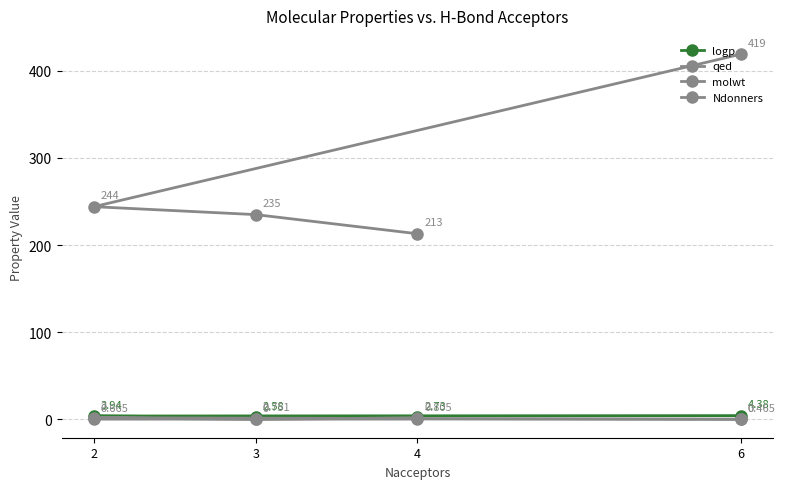

True or false: Ndonners and logp cross at least once.

False